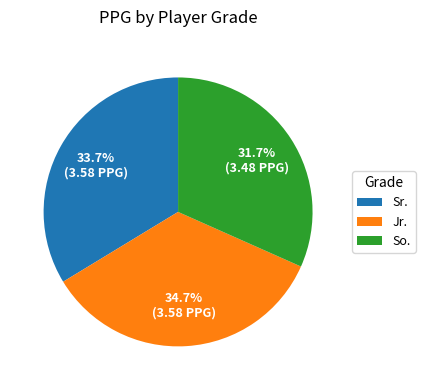

Is there a majority slice in this chart?

No